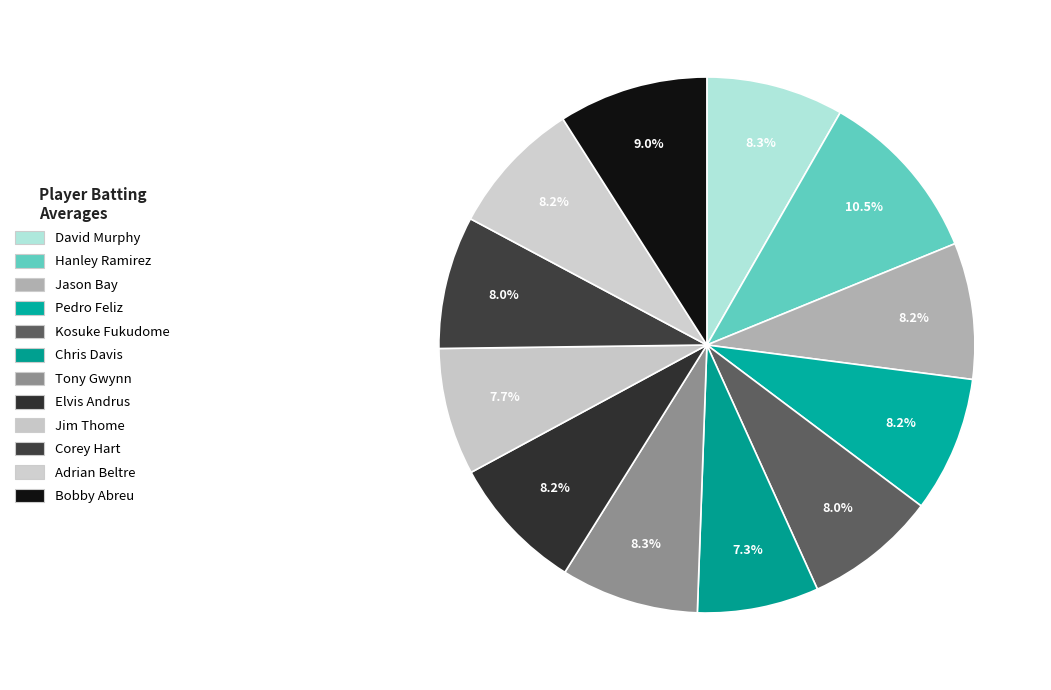

Count the number of slices in the pie.

12